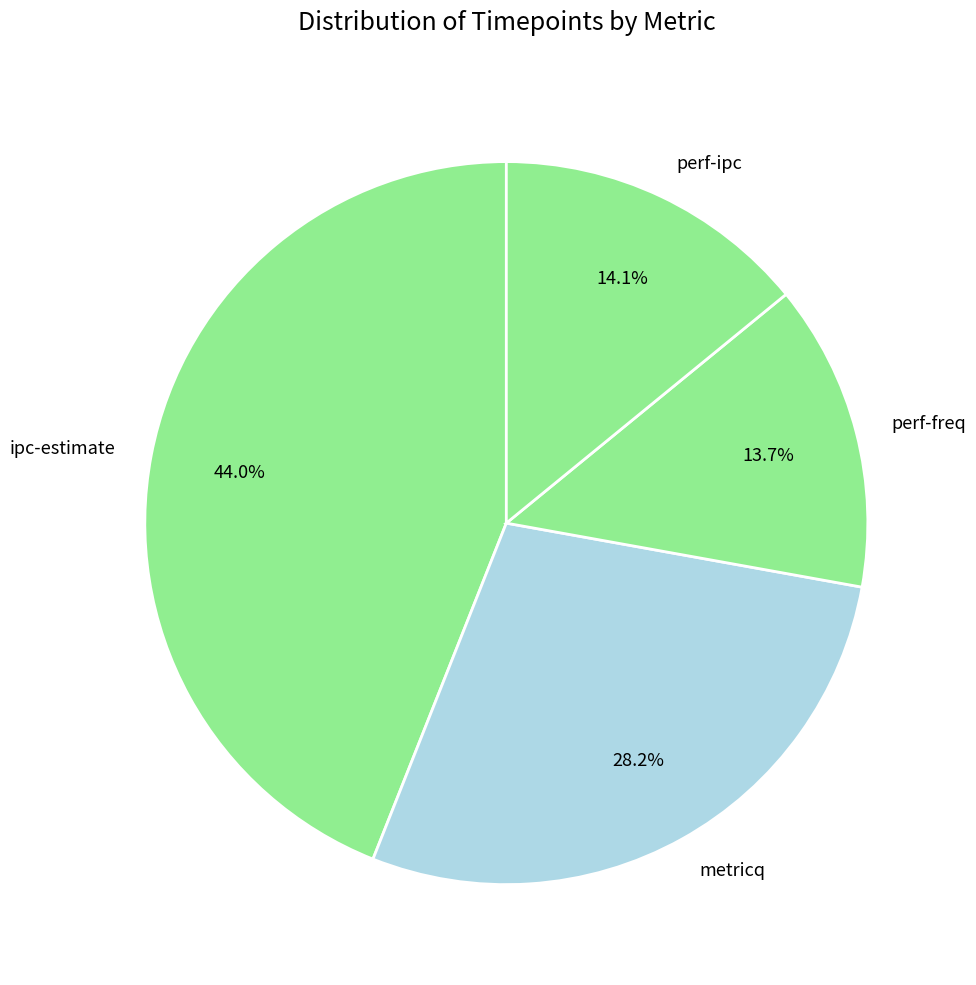

Is there a majority slice in this chart?

No